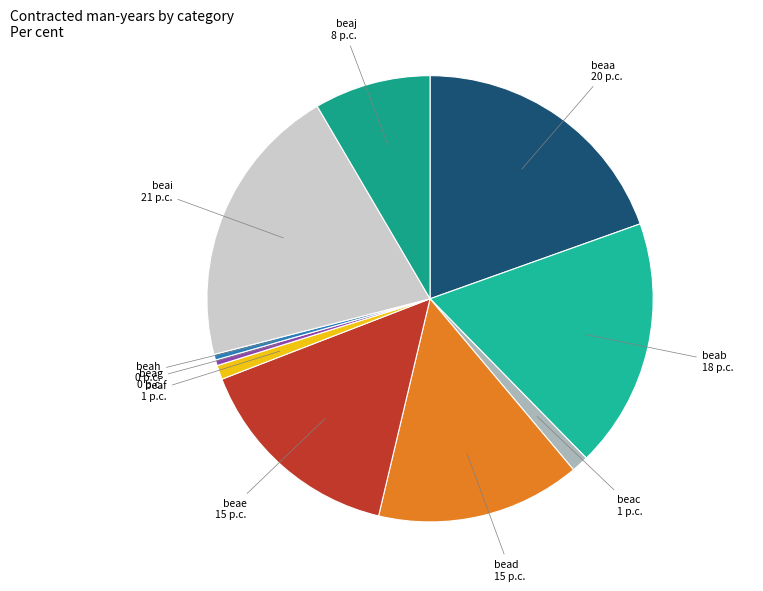

The beai slice represents 21% of the pie. True or false?

True